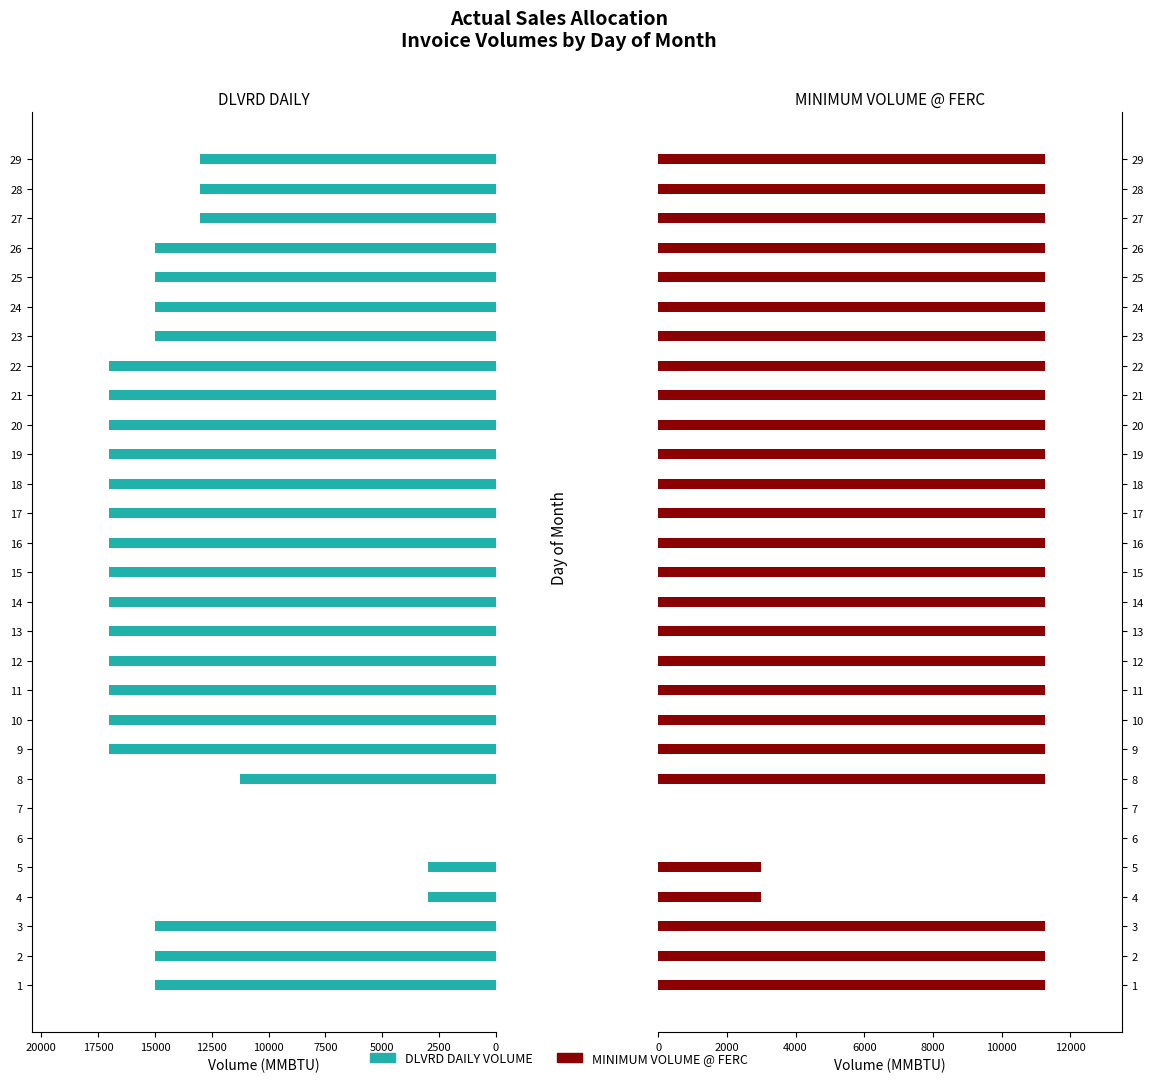

Is it true that DLVRD DAILY VOLUME equals 26293 at 25?

False